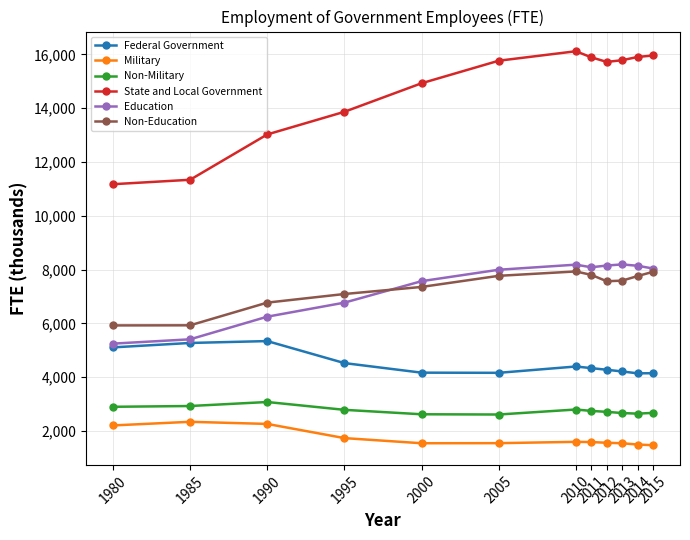

True or false: Non-Education has more than 2 points higher than both neighbors.

False